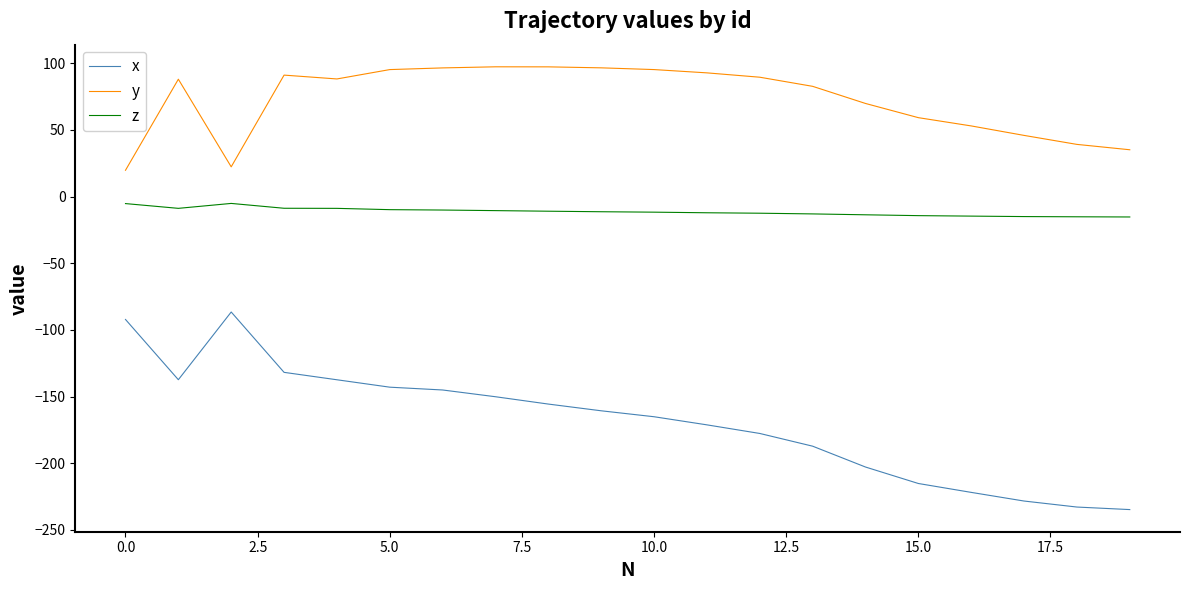

Which series has the widest spread of values?

x